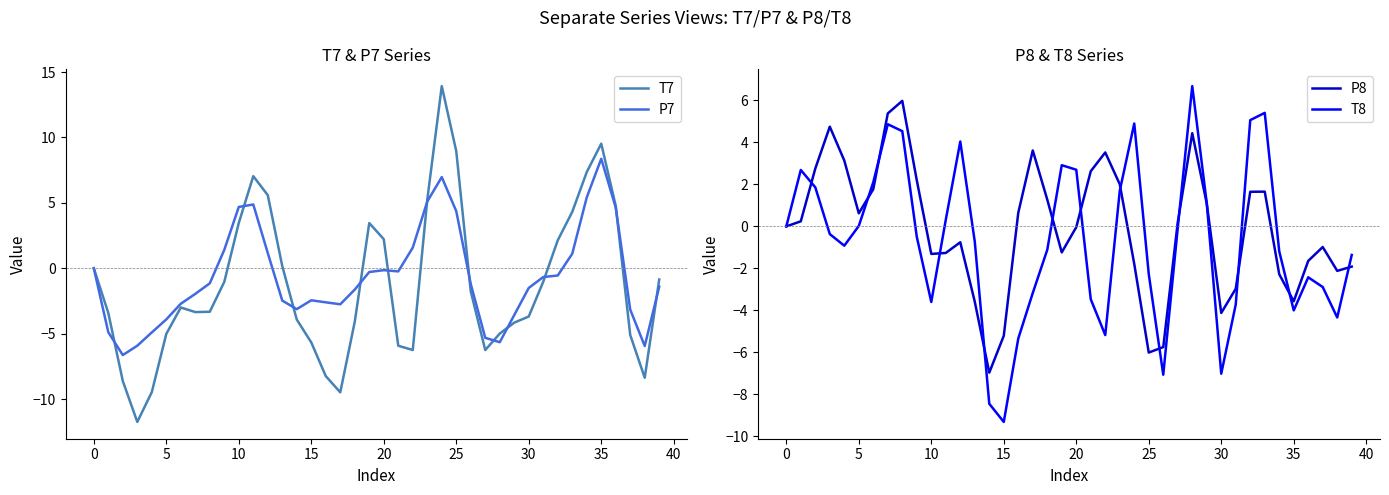

What is the value of the P8 point at the 4th from the left?

4.8